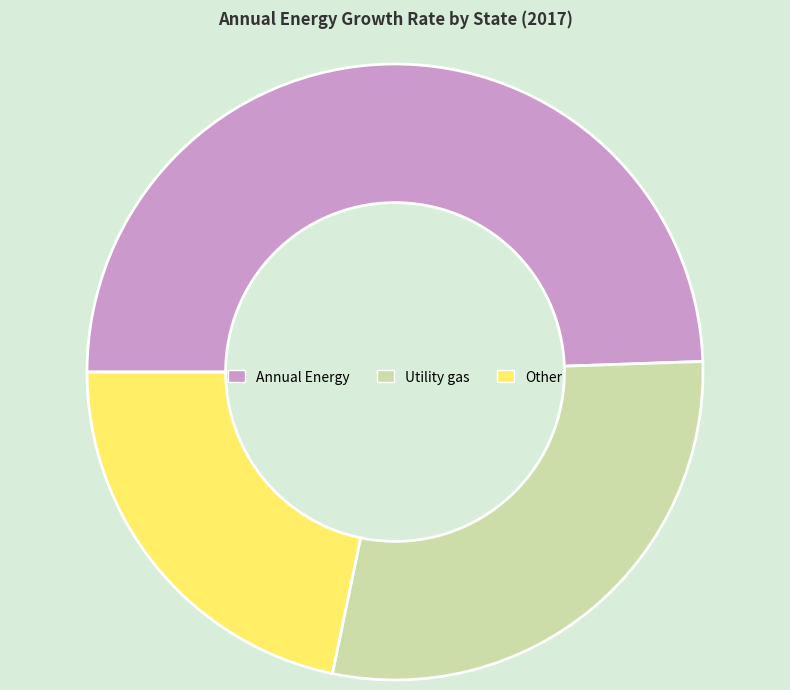

What is the smallest slice in the pie chart?

Other